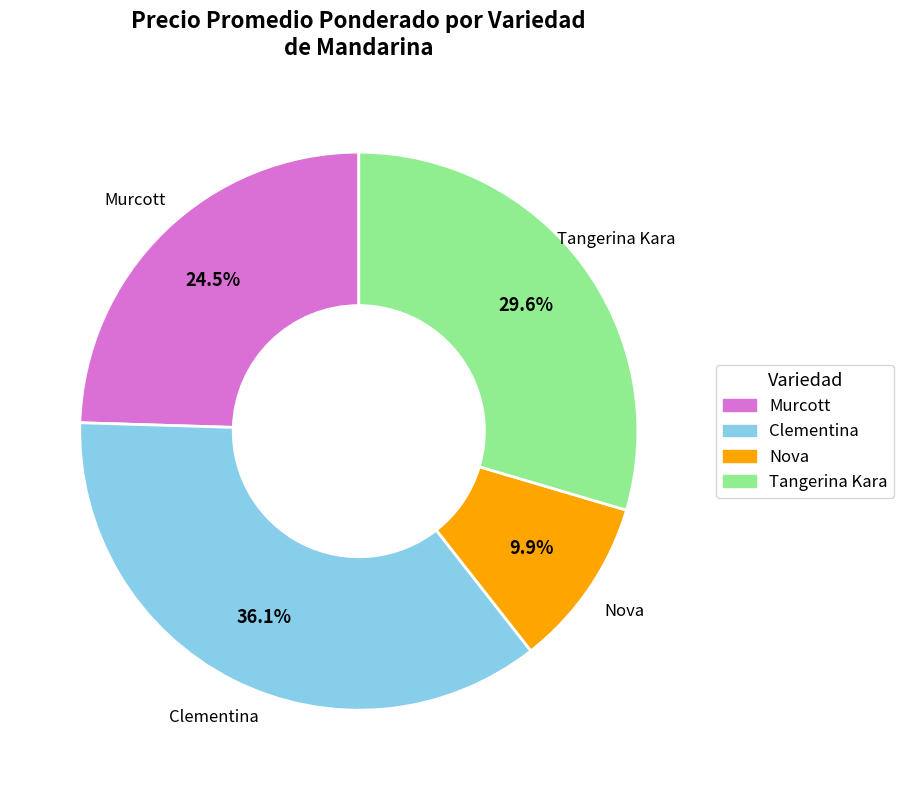

How many slices are in this pie chart?

4